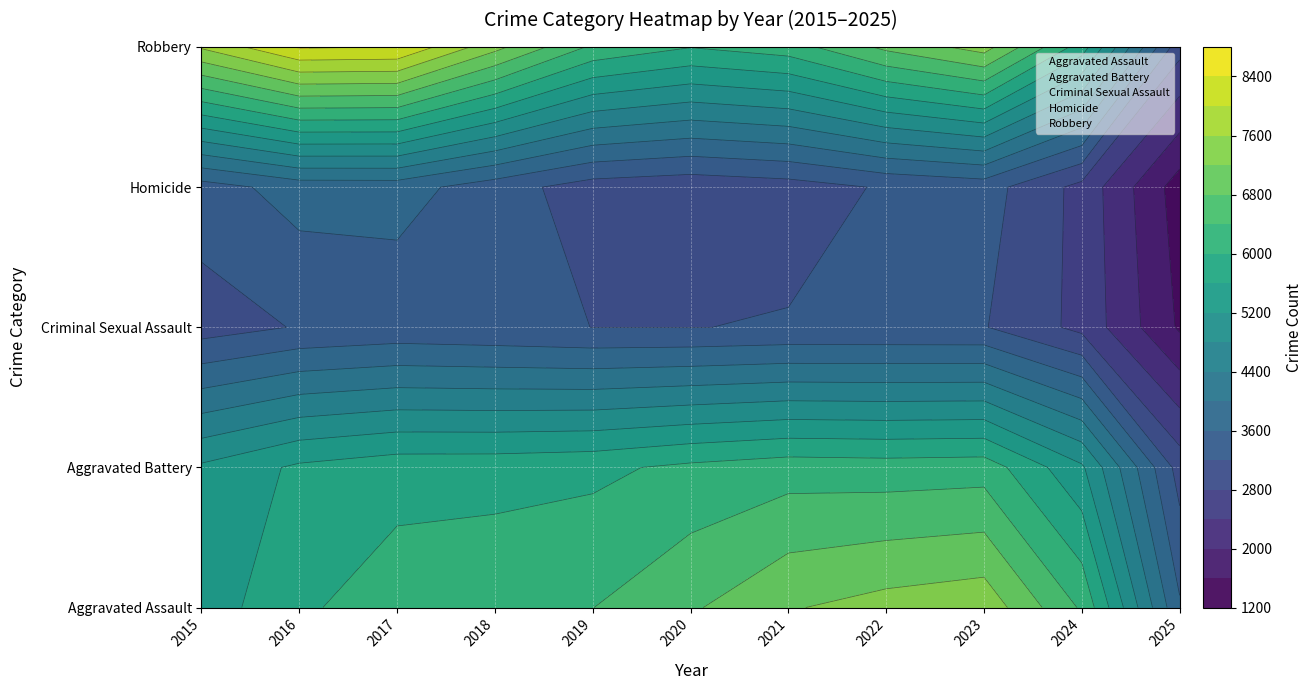

True or false: Homicide has a value of 1129 at 2023.

False